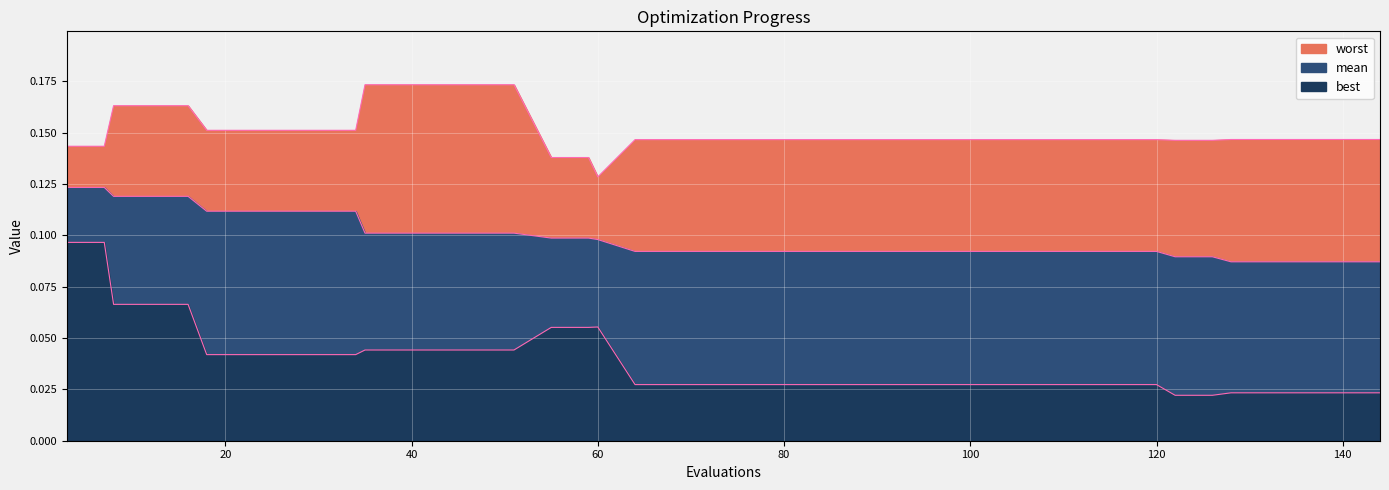

Count the number of categories in the chart.

40